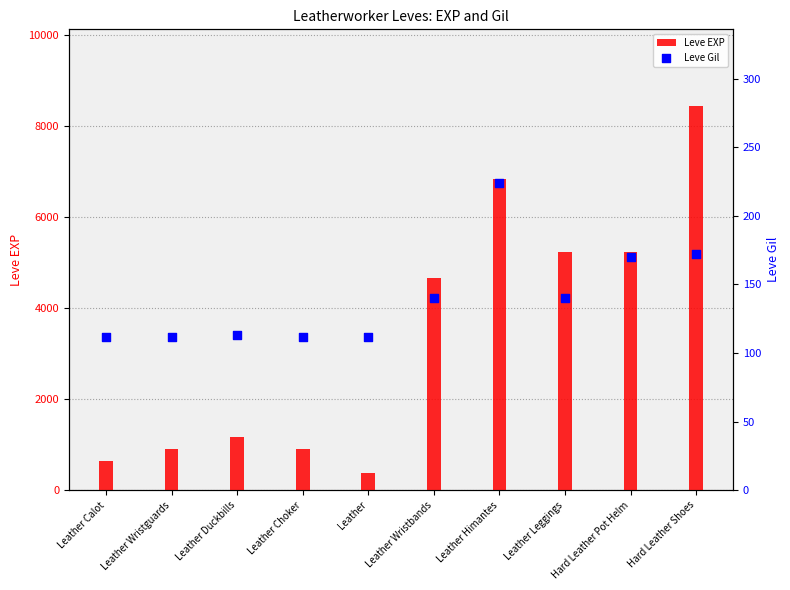

Which series has the widest spread of Y values?

Leve EXP